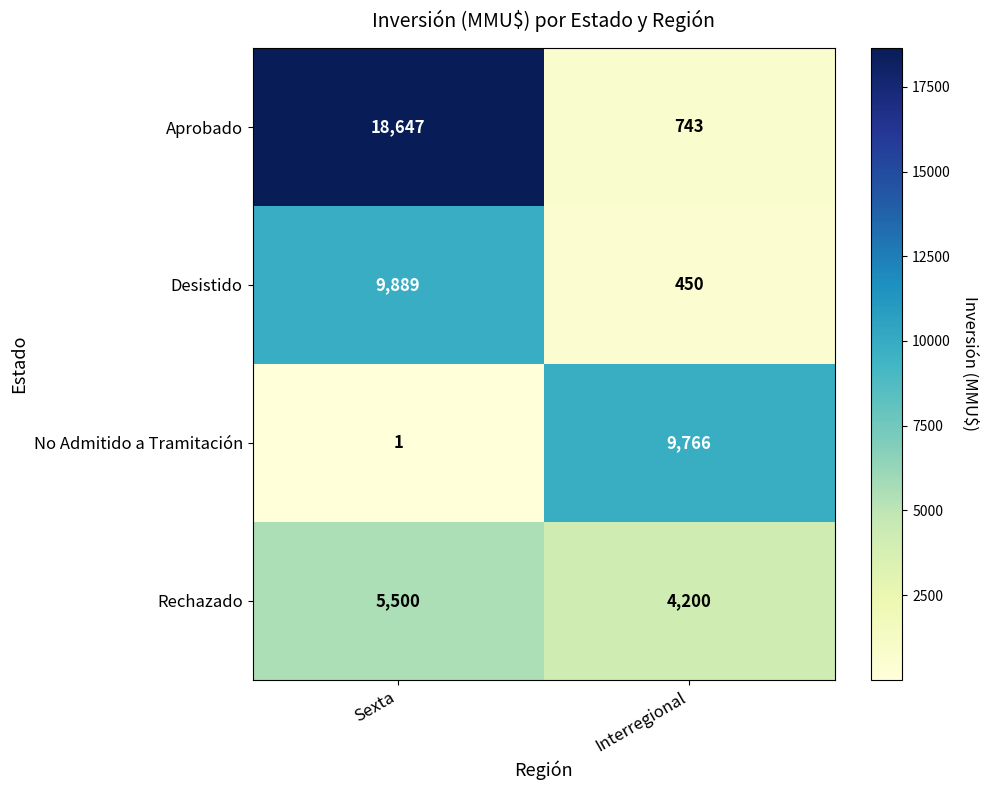

What is the total value across all series at Interregional?

15159